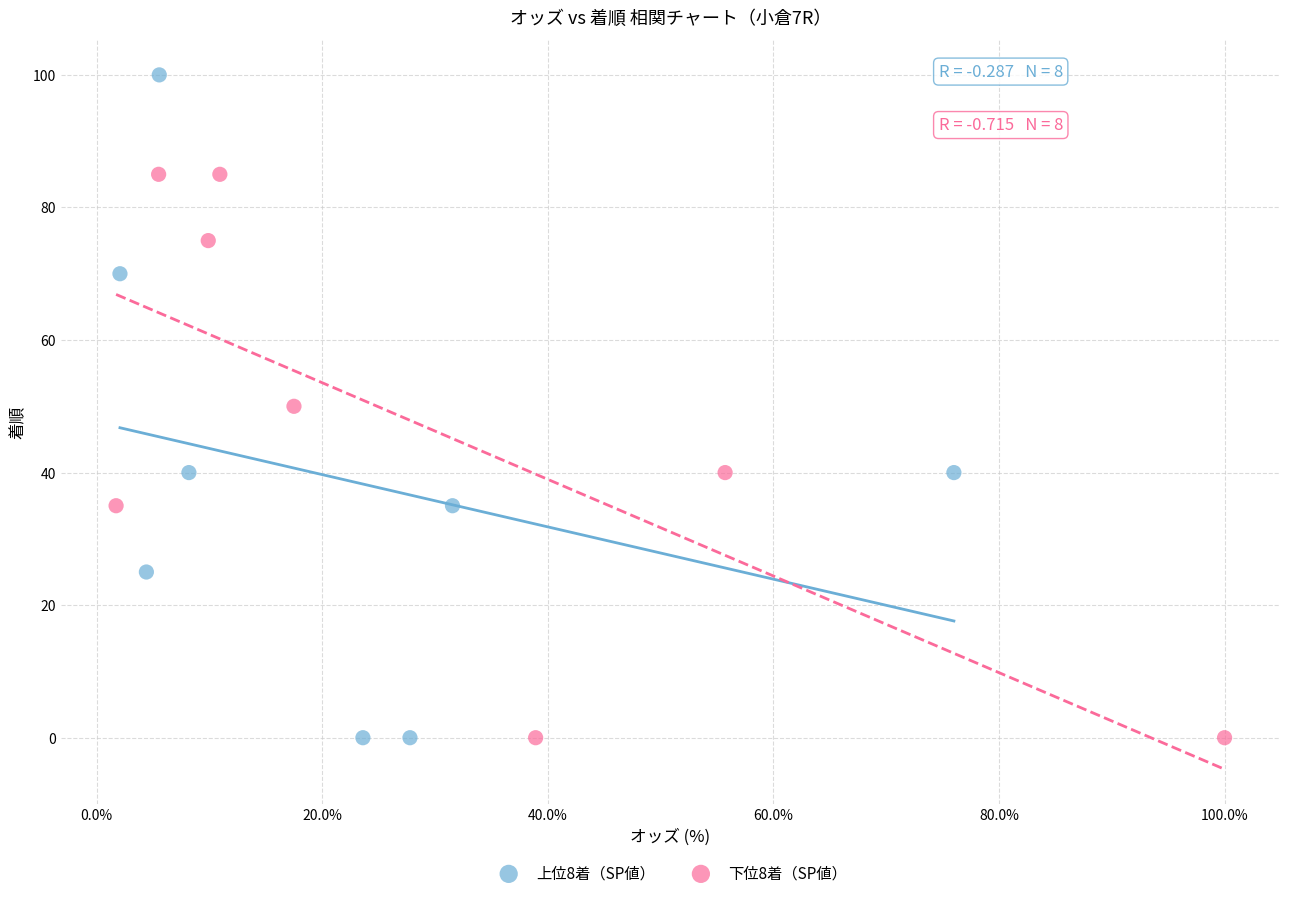

What are all the series names shown in the legend?

上位8着（SP値）, 下位8着（SP値）